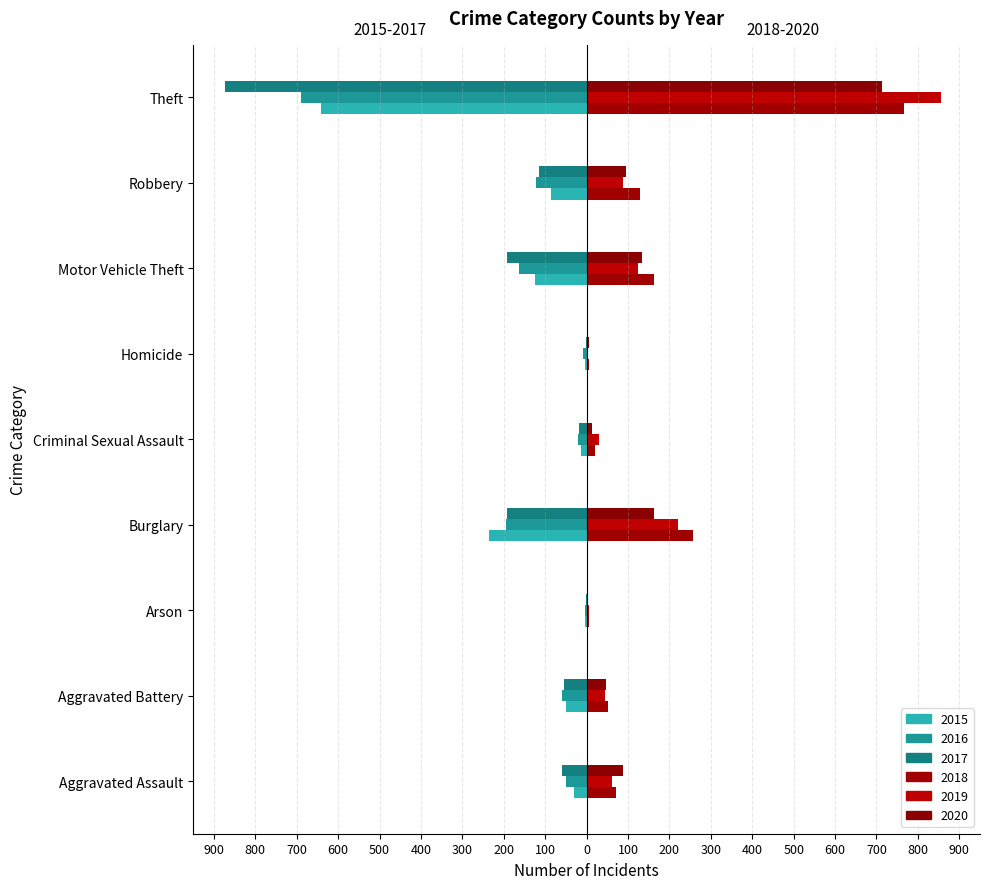

The 2016 (left) series shows -20 at Criminal Sexual Assault. True or false?

True